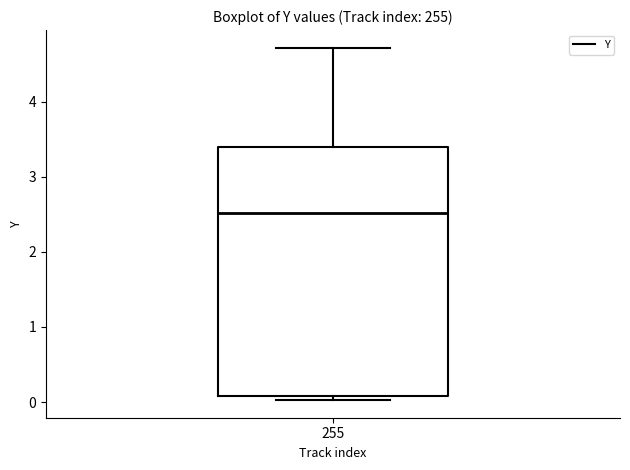

Where is the lower edge of the box at x = 255 on the y-axis? The values are not printed on the chart, so give them approximately, as read against the axis.

0.1